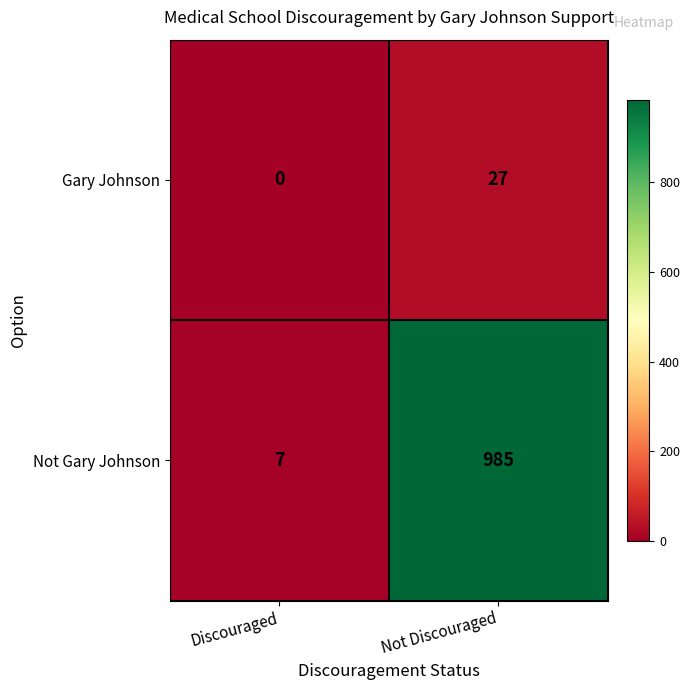

True or false: Not Gary Johnson has a value of 12 at Discouraged.

False